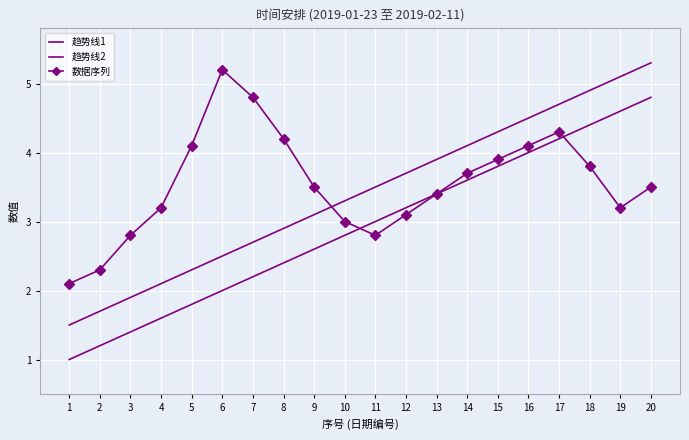

Rank the series at 5 from lowest to highest value.

趋势线1, 趋势线2, 数据序列